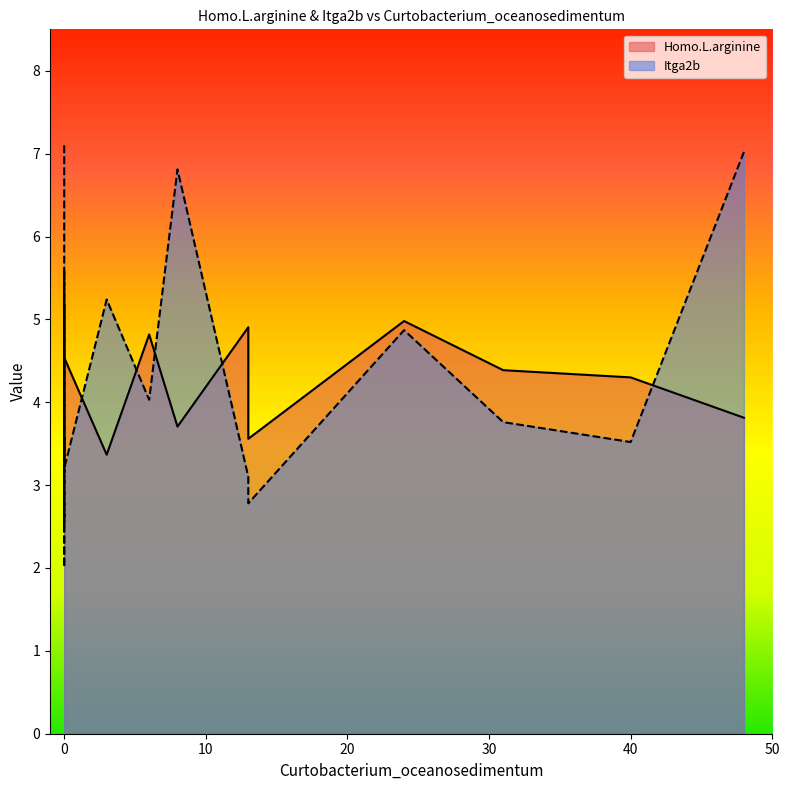

What is the minimum value shown in the chart?

2.0